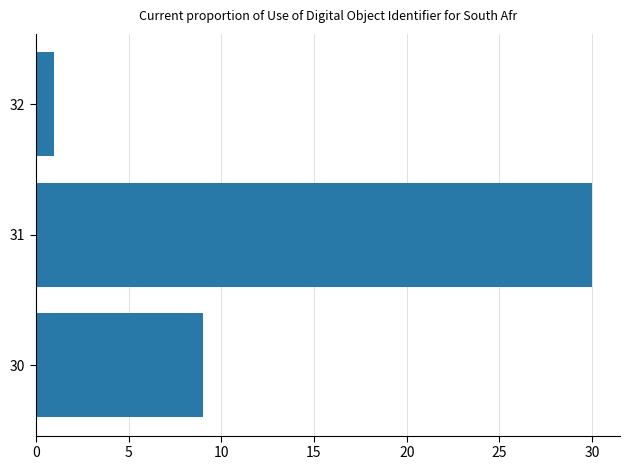

Reading top to bottom, what are all the values shown in this chart?

32=1	31=30	30=9